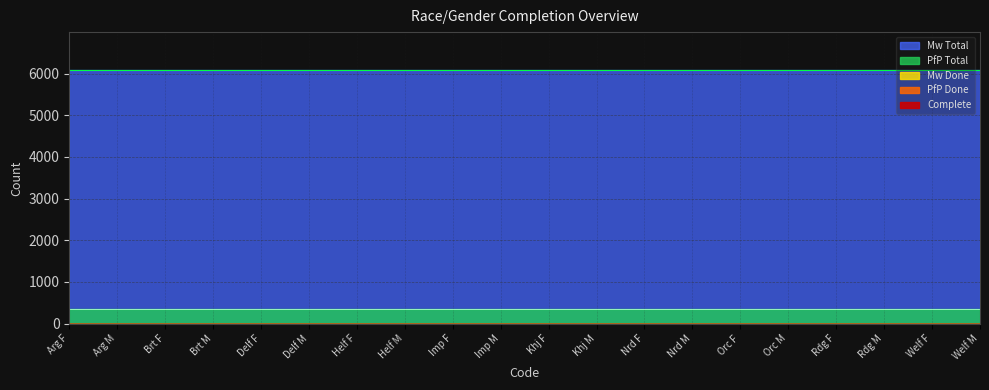

What position from the right is Khj M?

9